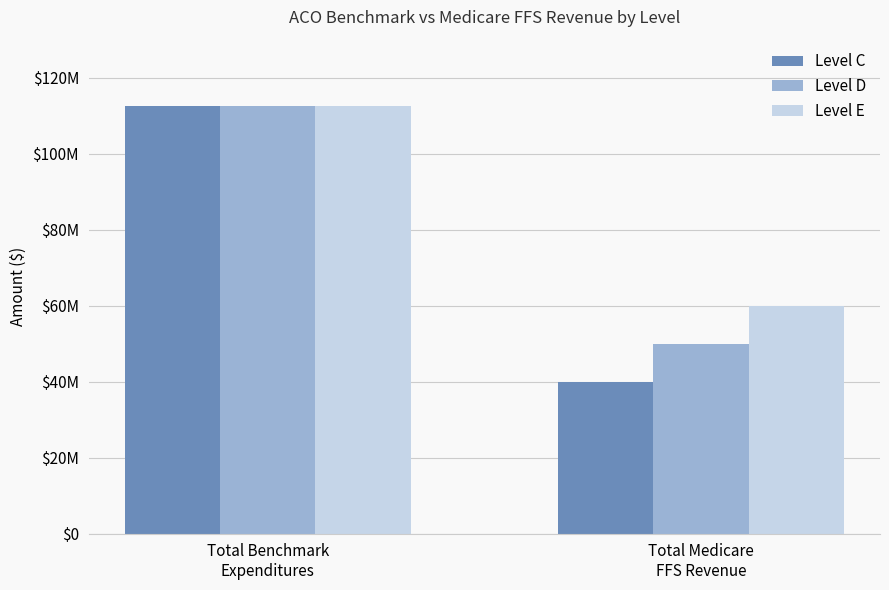

True or false: Level E has a value of 112500000 at Total Benchmark
Expenditures.

True